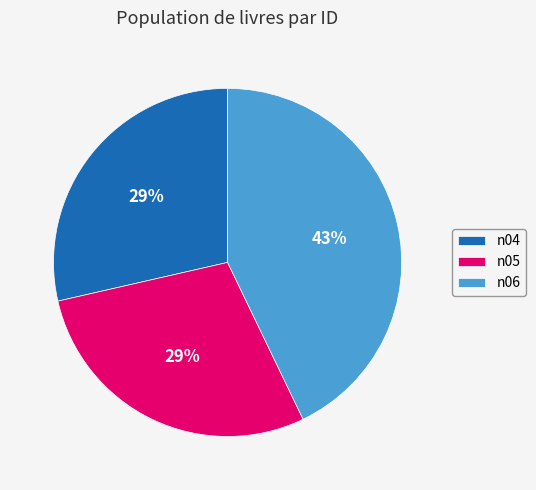

Combined, do n04 and n05 account for over 50%?

Yes